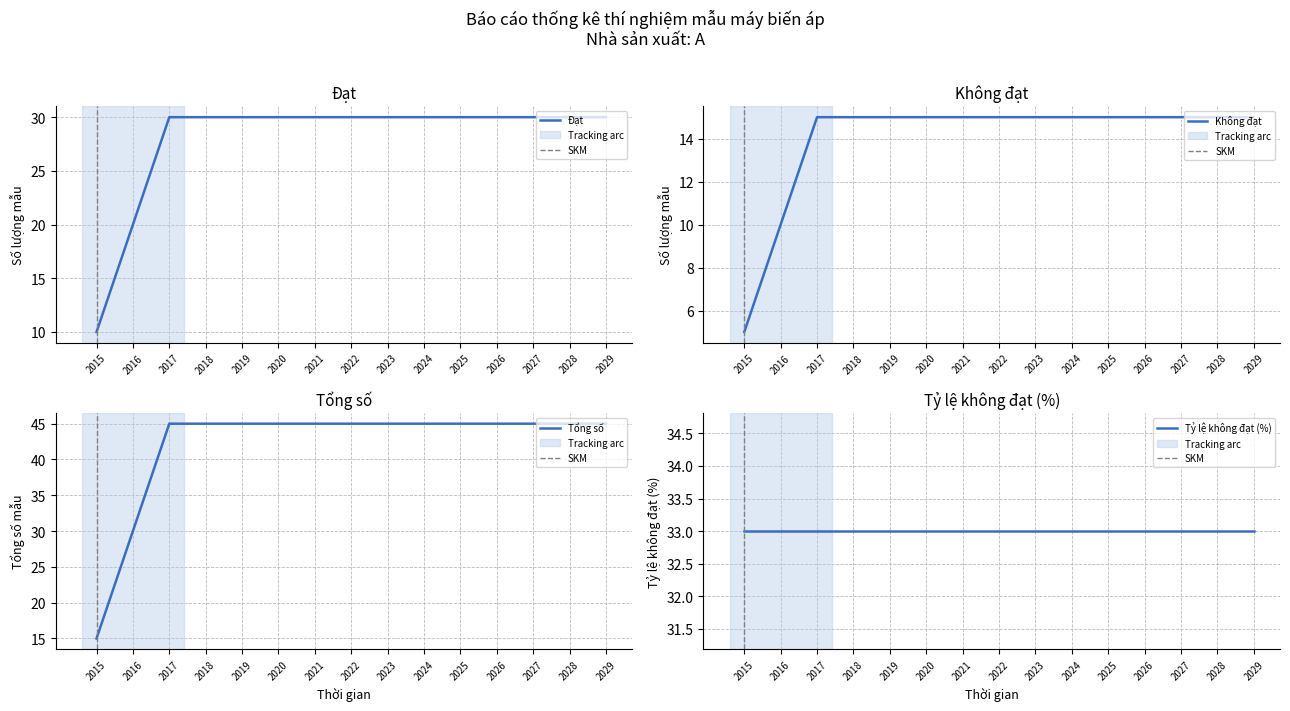

What is the value of the Tổng số point at the 5th from the left?

45